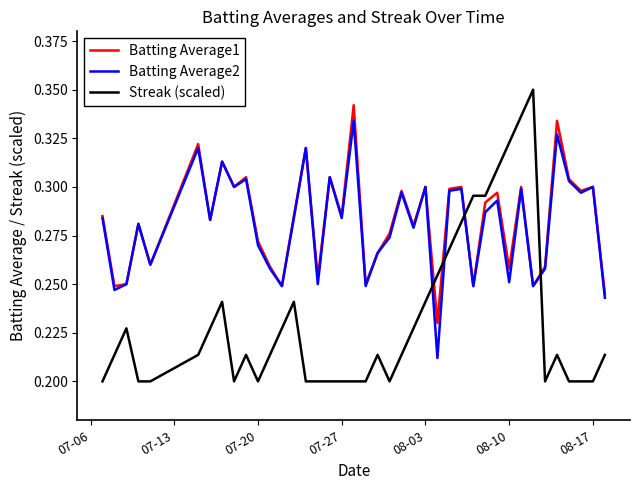

Does the chart display data point markers on the line(s)?

No